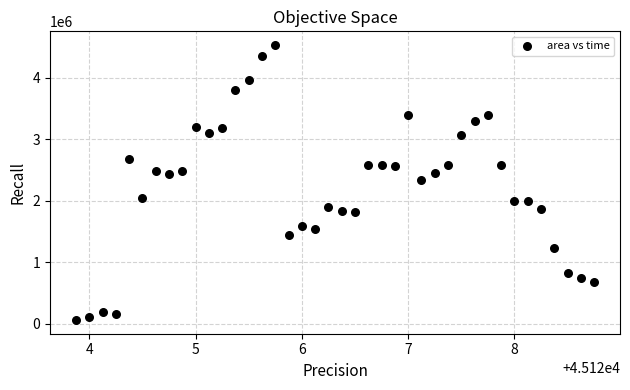

What is the range of Y values (max minus min)?

4470000